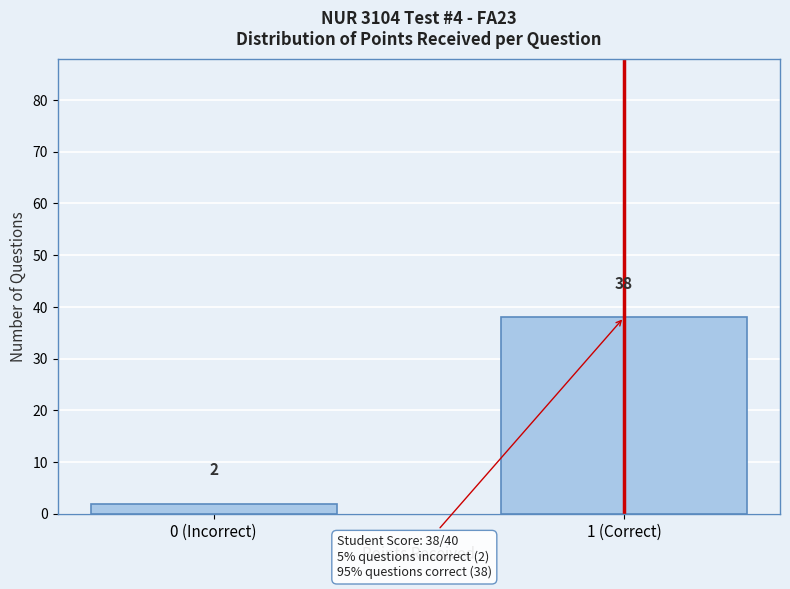

Reading left to right, extract all data points from this chart.

2	38